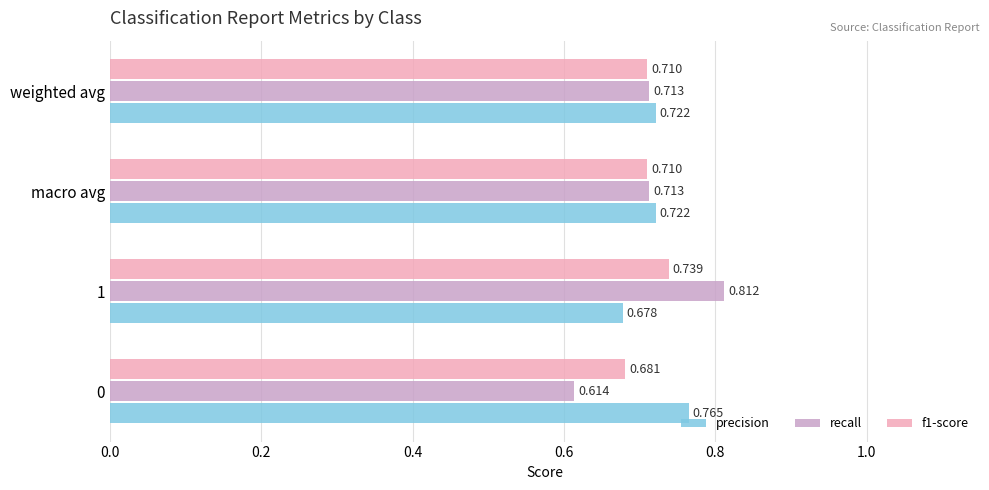

What are all the series names shown in the legend?

precision, recall, f1-score